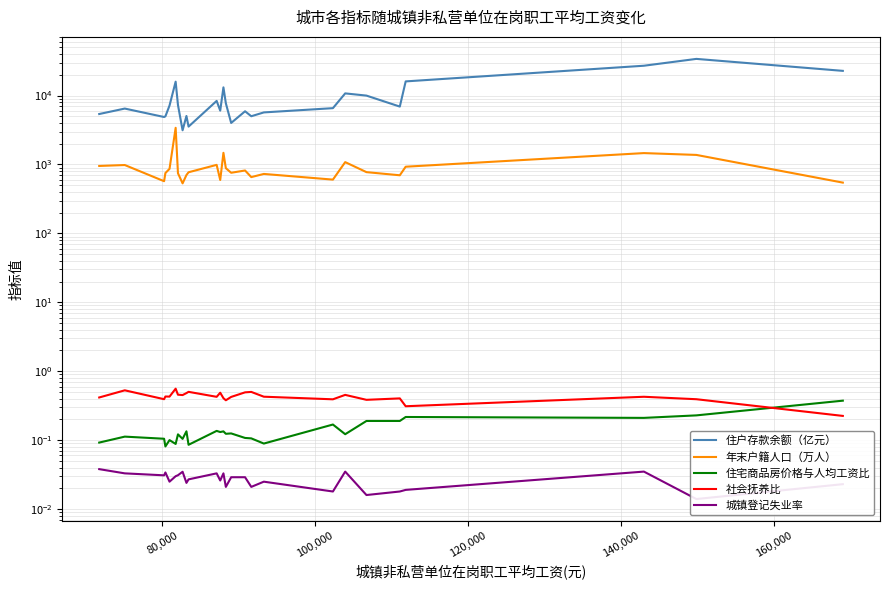

Reading left to right, what are all the values shown in this chart?

住户存款余额（亿元）: 5394.3	6473.2	4882.5	4993.2	7157.3	15907.2	7288.1	3132.1	5053.3	3542.8	8360.3	6040.0	13141.5	7728.5	4003.4	5913.7	5008.1	5692.1	6561.3	10746.2	9981.2	6914.8	16042.1	27071.7	34019.0	22810.4
年末户籍人口（万人）: 951.5	981.6	571.7	751.3	863.9	3403.6	746.0	531.9	702.7	770.8	986.9	595.2	1476.0	883.7	758.0	817.8	655.9	728.9	603.0	1081.6	774.1	696.9	927.7	1462.4	1375.8	545.5
住宅商品房价格与人均工资比: 0.1	0.1	0.1	0.1	0.1	0.1	0.1	0.1	0.1	0.1	0.1	0.1	0.1	0.1	0.1	0.1	0.1	0.1	0.2	0.1	0.2	0.2	0.2	0.2	0.2	0.4
社会抚养比: 0.4	0.5	0.4	0.4	0.4	0.6	0.5	0.5	0.5	0.5	0.4	0.5	0.4	0.4	0.4	0.5	0.5	0.4	0.4	0.5	0.4	0.4	0.3	0.4	0.4	0.2
城镇登记失业率: 0.0	0.0	0.0	0.0	0.0	0.0	0.0	0.0	0.0	0.0	0.0	0.0	0.0	0.0	0.0	0.0	0.0	0.0	0.0	0.0	0.0	0.0	0.0	0.0	0.0	0.0